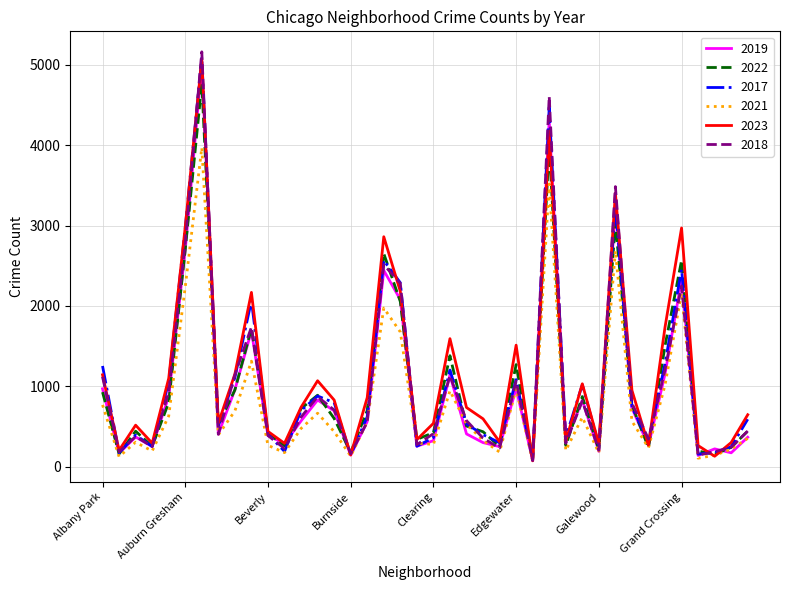

Which series has the largest range (max minus min)?

2018